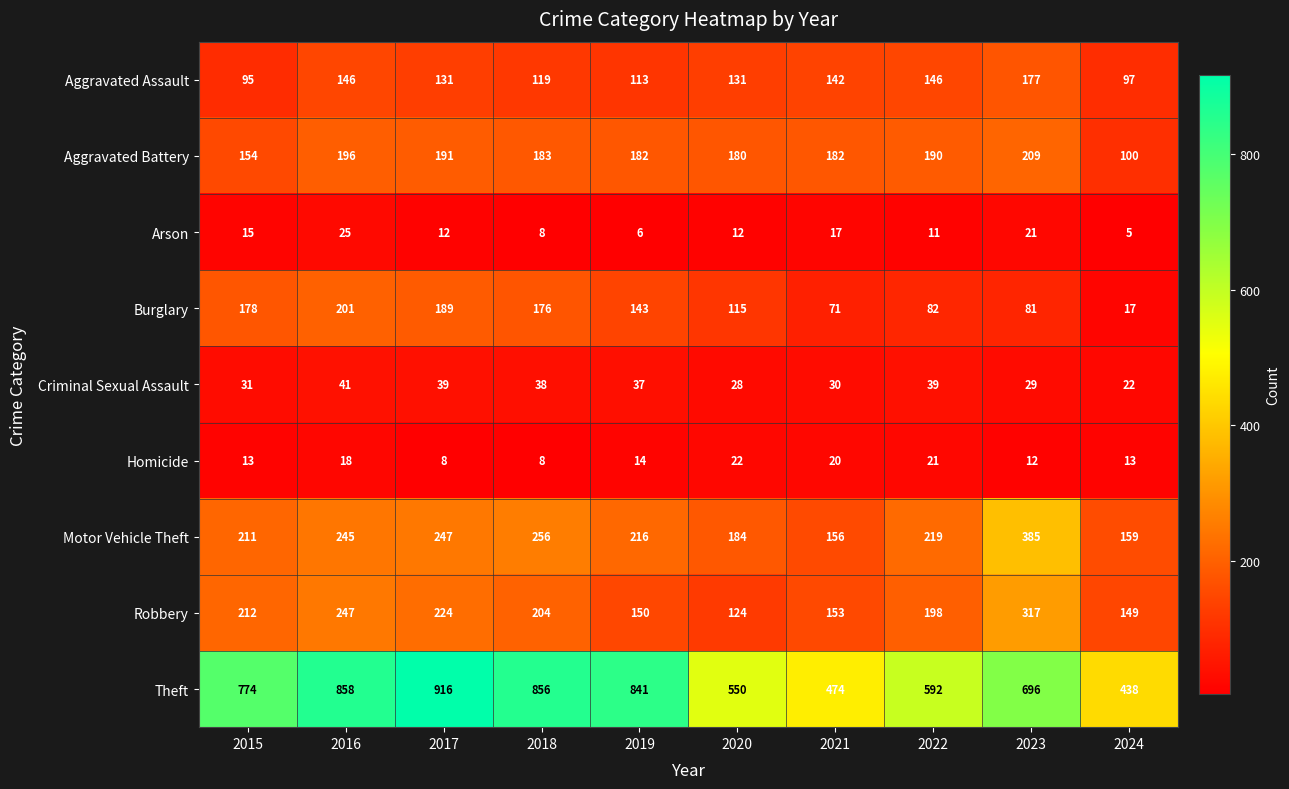

What is the total value across all series at 2019?

1702